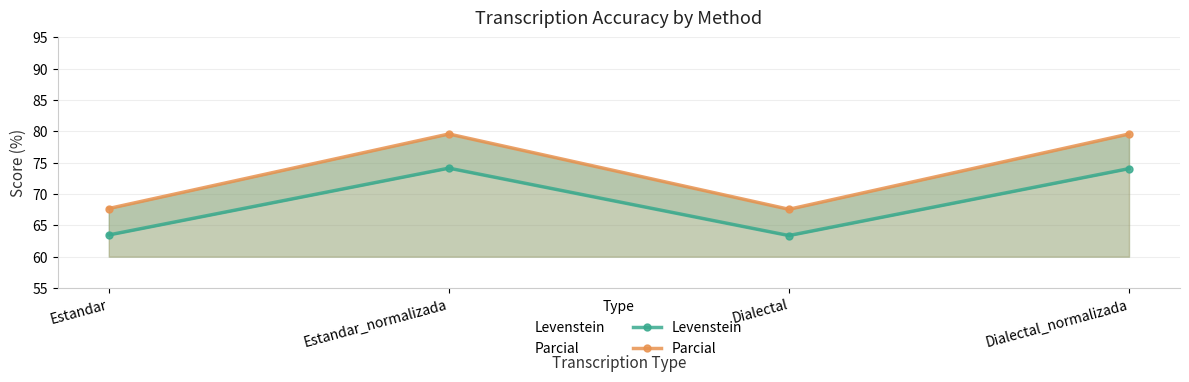

The value of Levenstein at Estandar_normalizada is 74.1. True or false?

True